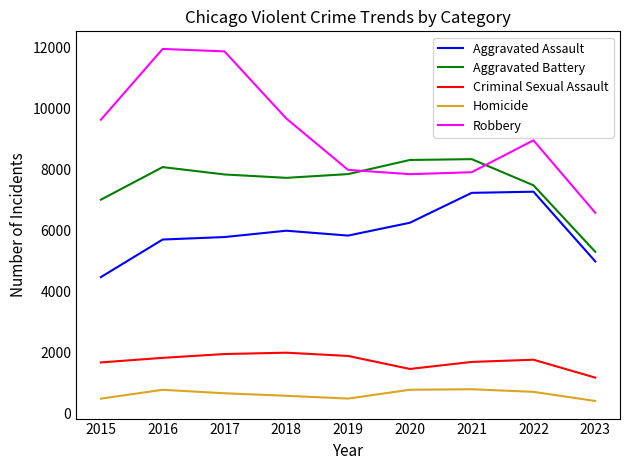

List the series in order of their peak value, highest first.

Robbery, Aggravated Battery, Aggravated Assault, Criminal Sexual Assault, Homicide